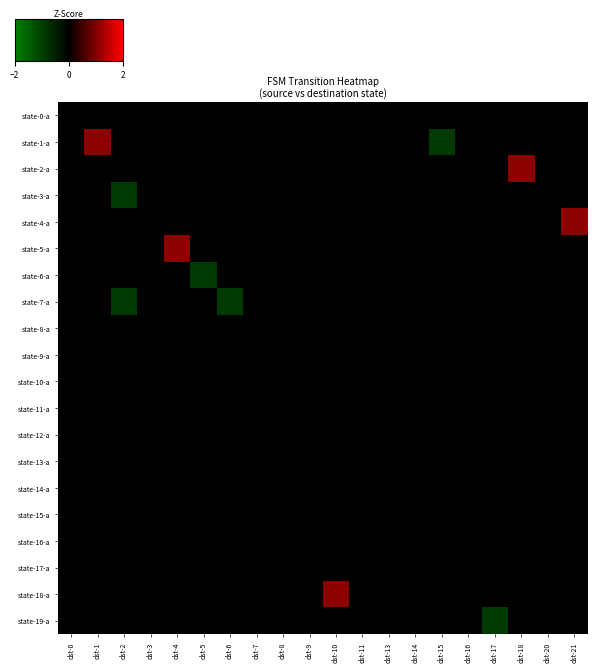

Which series has the largest total across all categories?

state-2-a